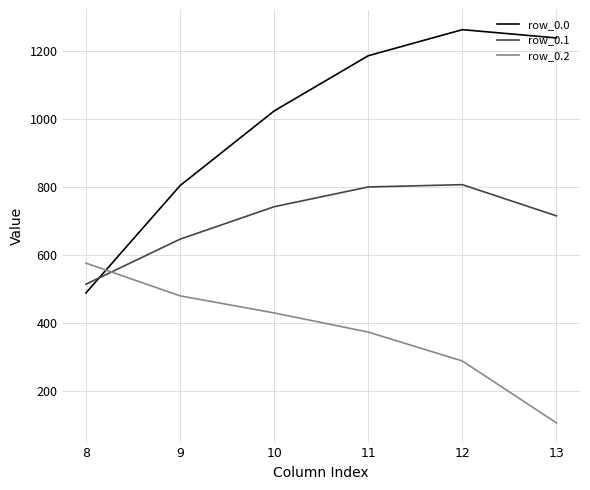

Reading left to right, what are all the values shown in this chart?

row_0.0: 8=489.3	9=804.0	10=1023.2	11=1185.2	12=1261.6	13=1237.4
row_0.1: 8=514.8	9=646.9	10=742.1	11=800.2	12=806.9	13=715.3
row_0.2: 8=576.6	9=480.7	10=430.5	11=374.4	12=289.5	13=107.8